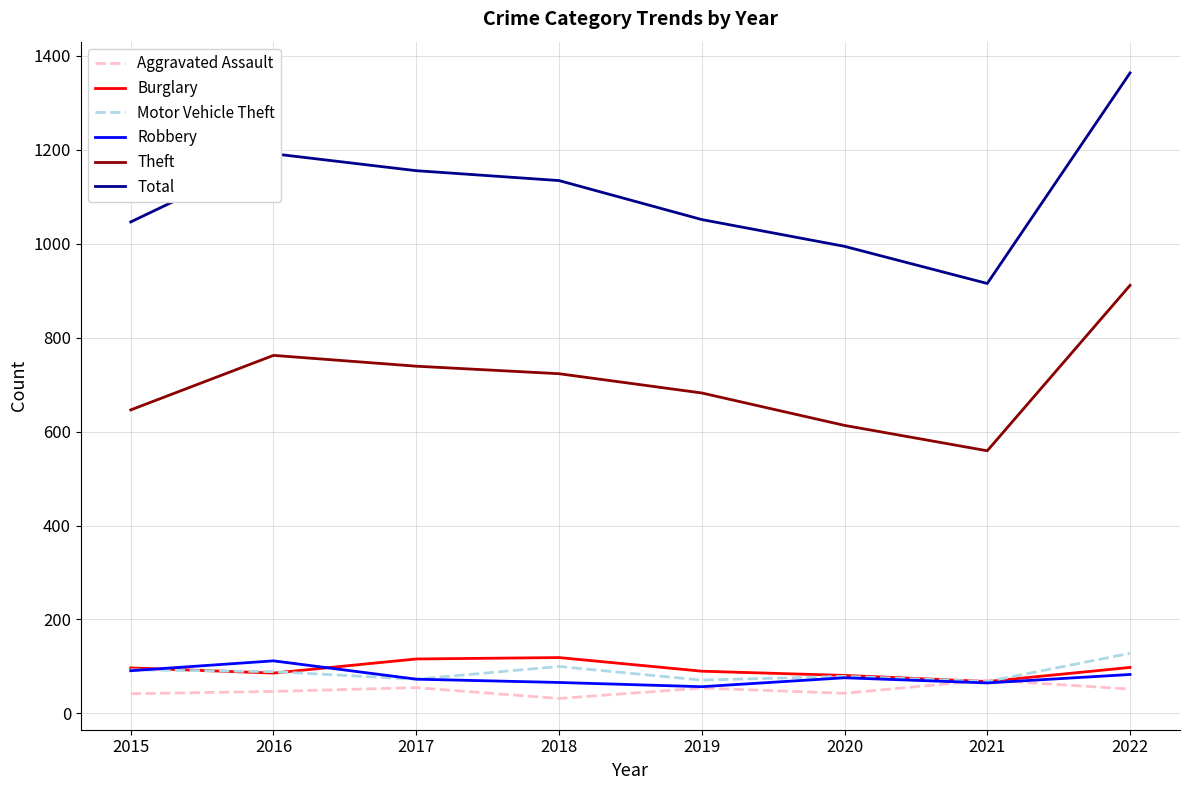

What is the difference between the highest and lowest values at 2019?

997